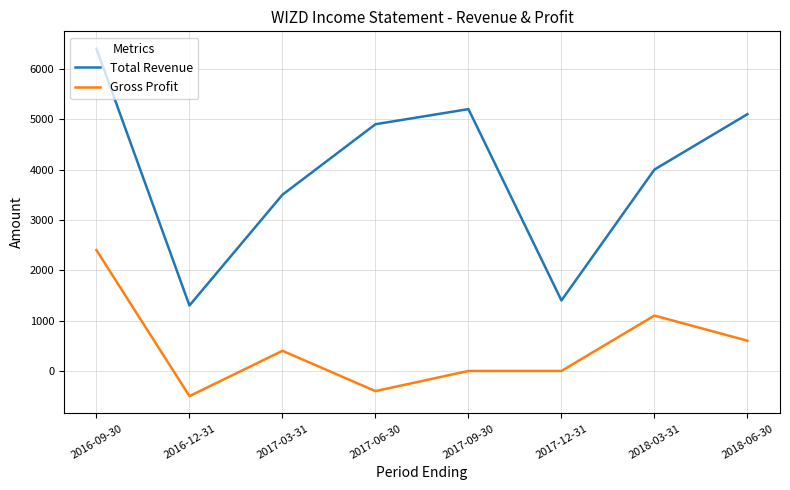

At which category does Gross Profit reach its first local peak?

2017-03-31